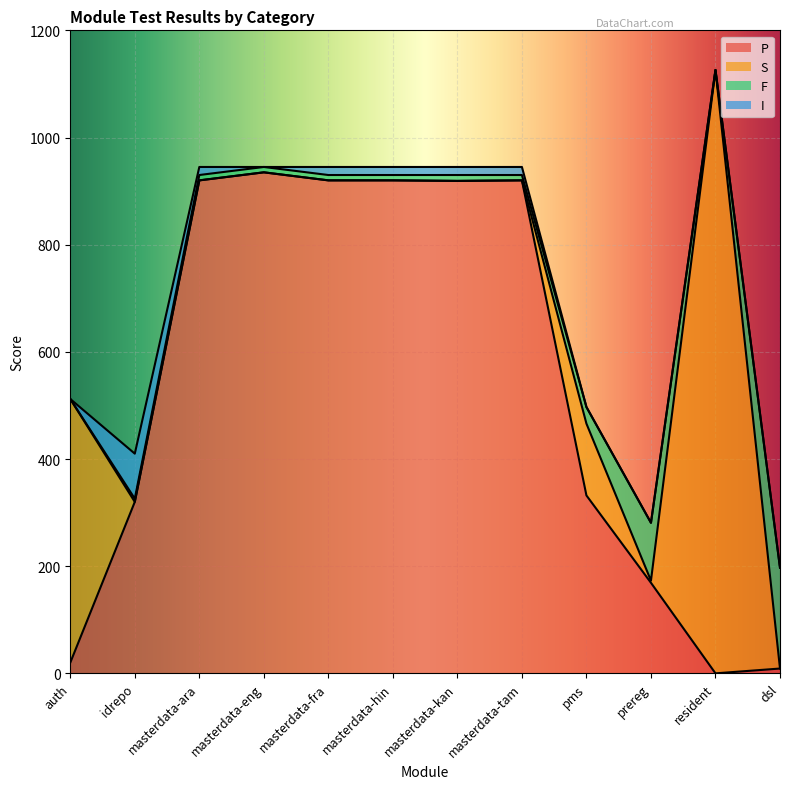

Where does the F series first go above 10?

masterdata-kan